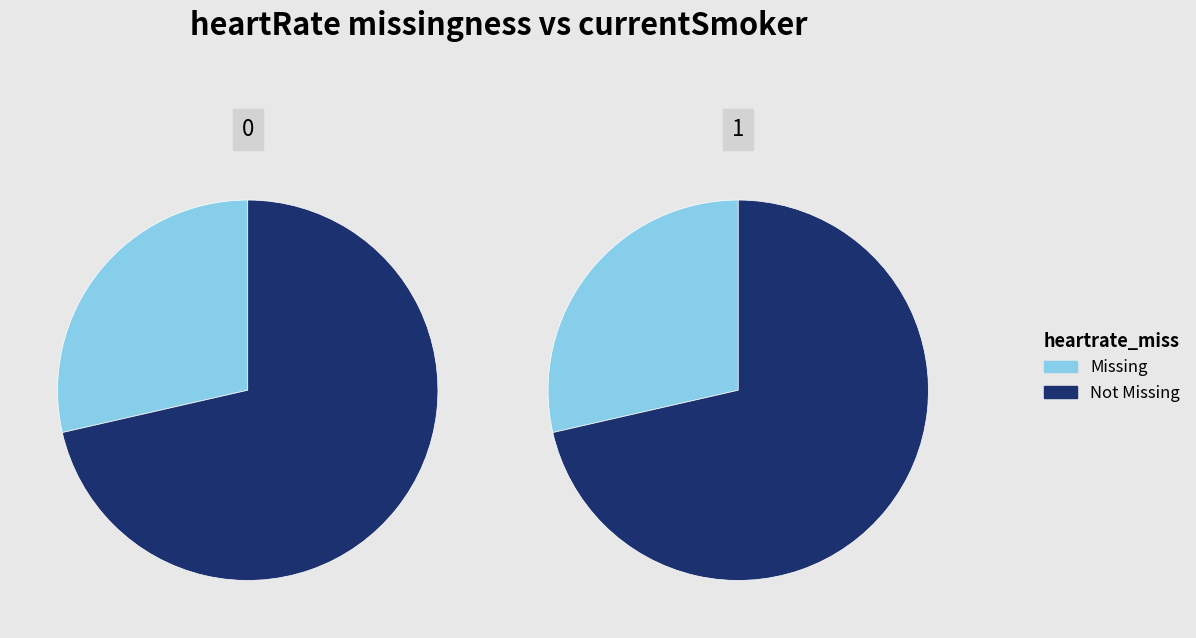

Between 0 and 1, which series saw the biggest shift?

Missing